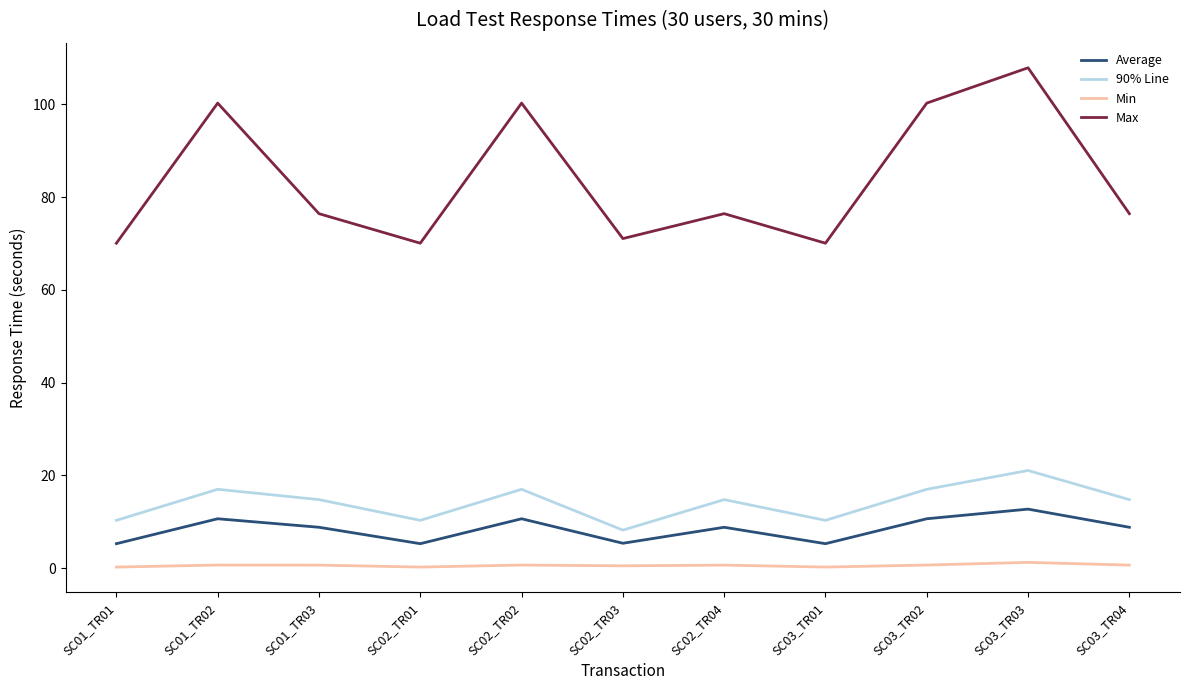

At how many categories does at least one series exceed 31?

11